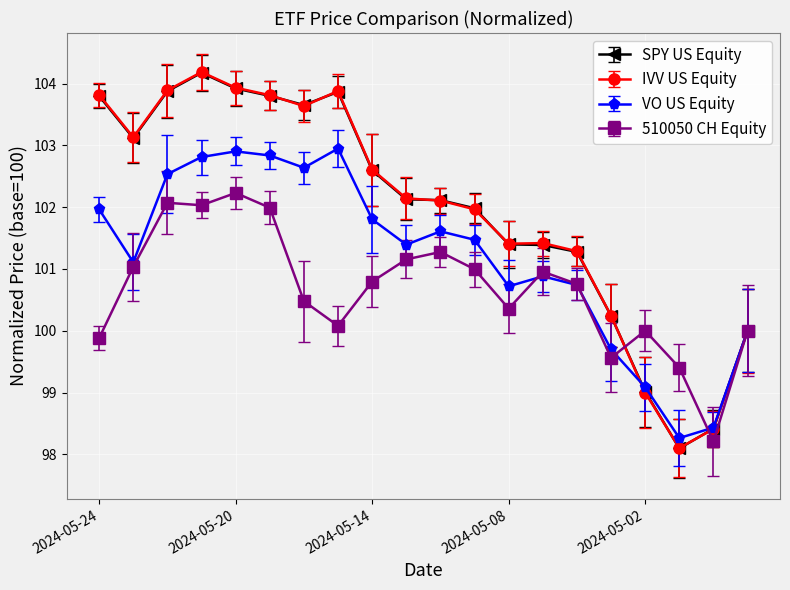

Count the number of categories in the chart.

20